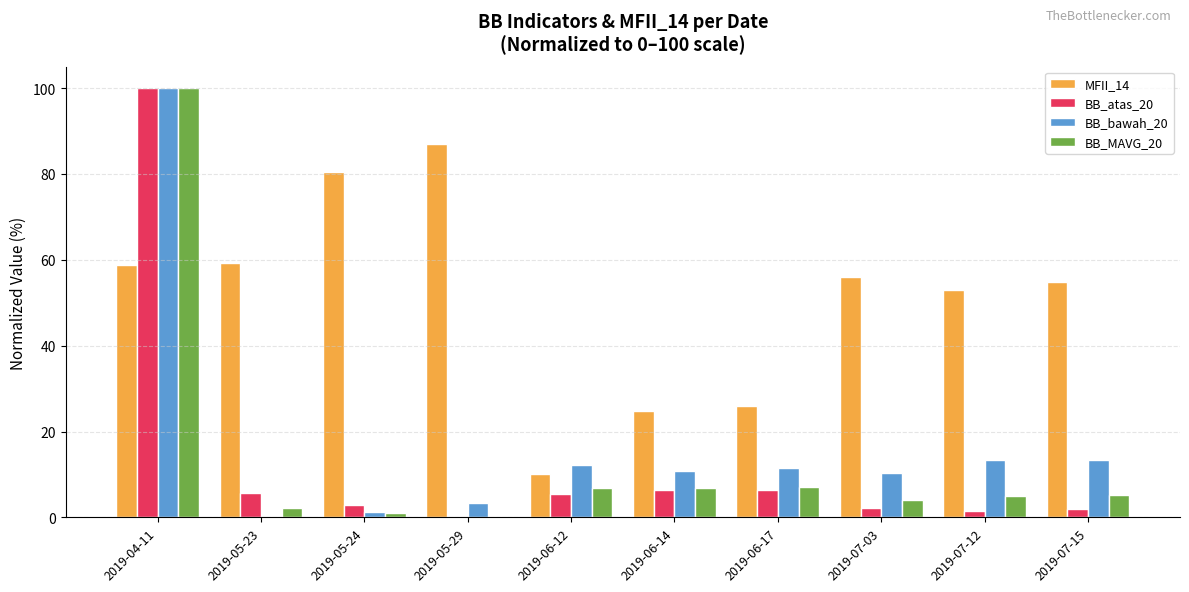

Is it true that BB_MAVG_20 equals 7.2 at 2019-06-17?

True